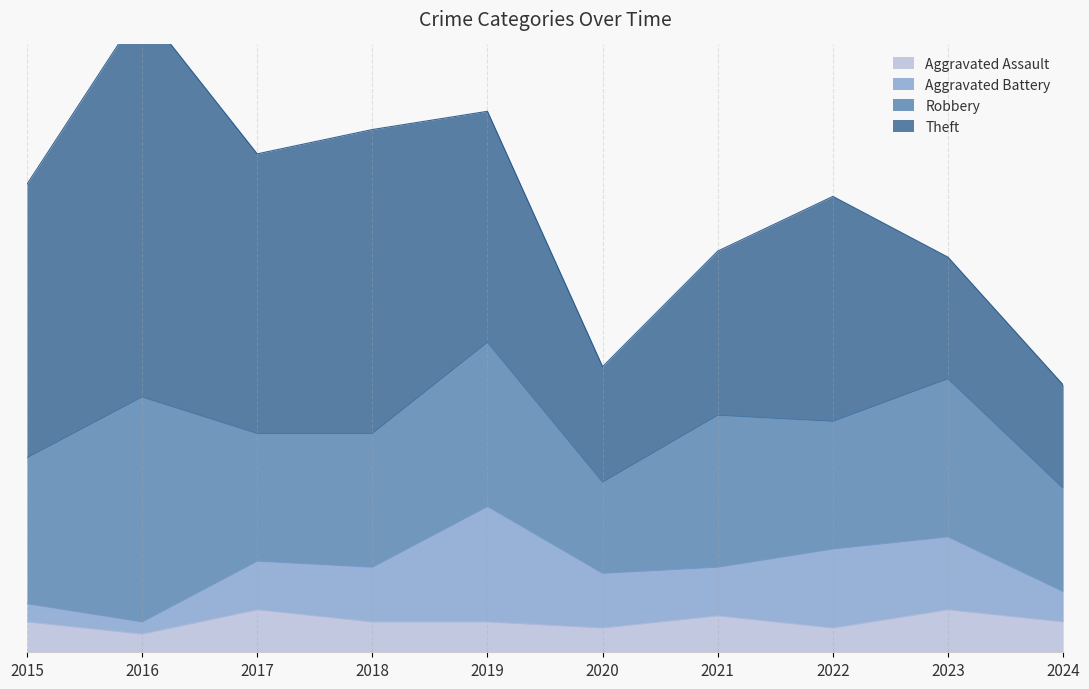

Reading left to right, transcribe all the data shown in this chart.

Aggravated Assault: 2015=5	2016=3	2017=7	2018=5	2019=5	2020=4	2021=6	2022=4	2023=7	2024=5
Aggravated Battery: 2015=3	2016=2	2017=8	2018=9	2019=19	2020=9	2021=8	2022=13	2023=12	2024=5
Robbery: 2015=24	2016=37	2017=21	2018=22	2019=27	2020=15	2021=25	2022=21	2023=26	2024=17
Theft: 2015=45	2016=64	2017=46	2018=50	2019=38	2020=19	2021=27	2022=37	2023=20	2024=17